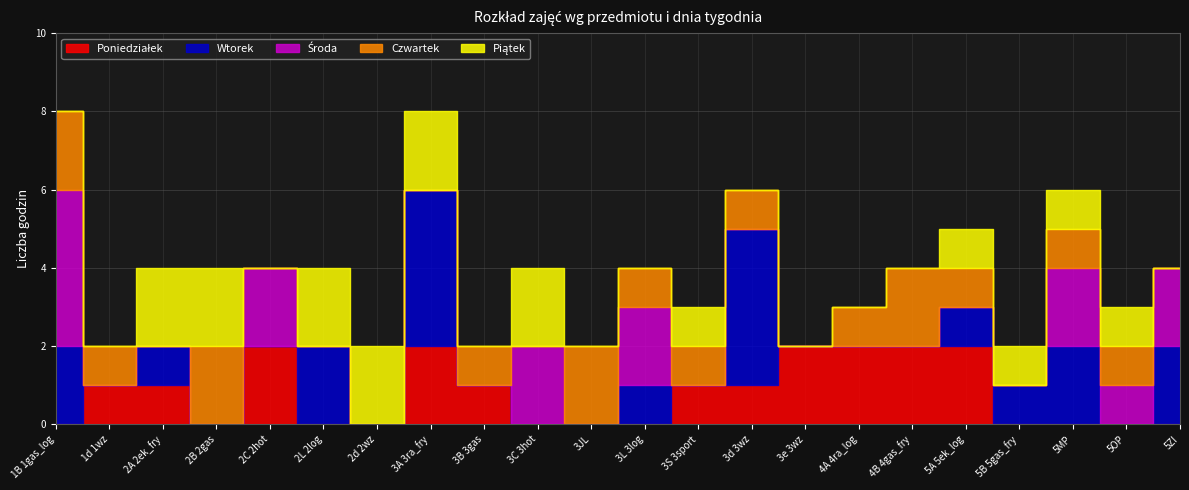

Where is Środa nearest to the value 2?

2C 2hot